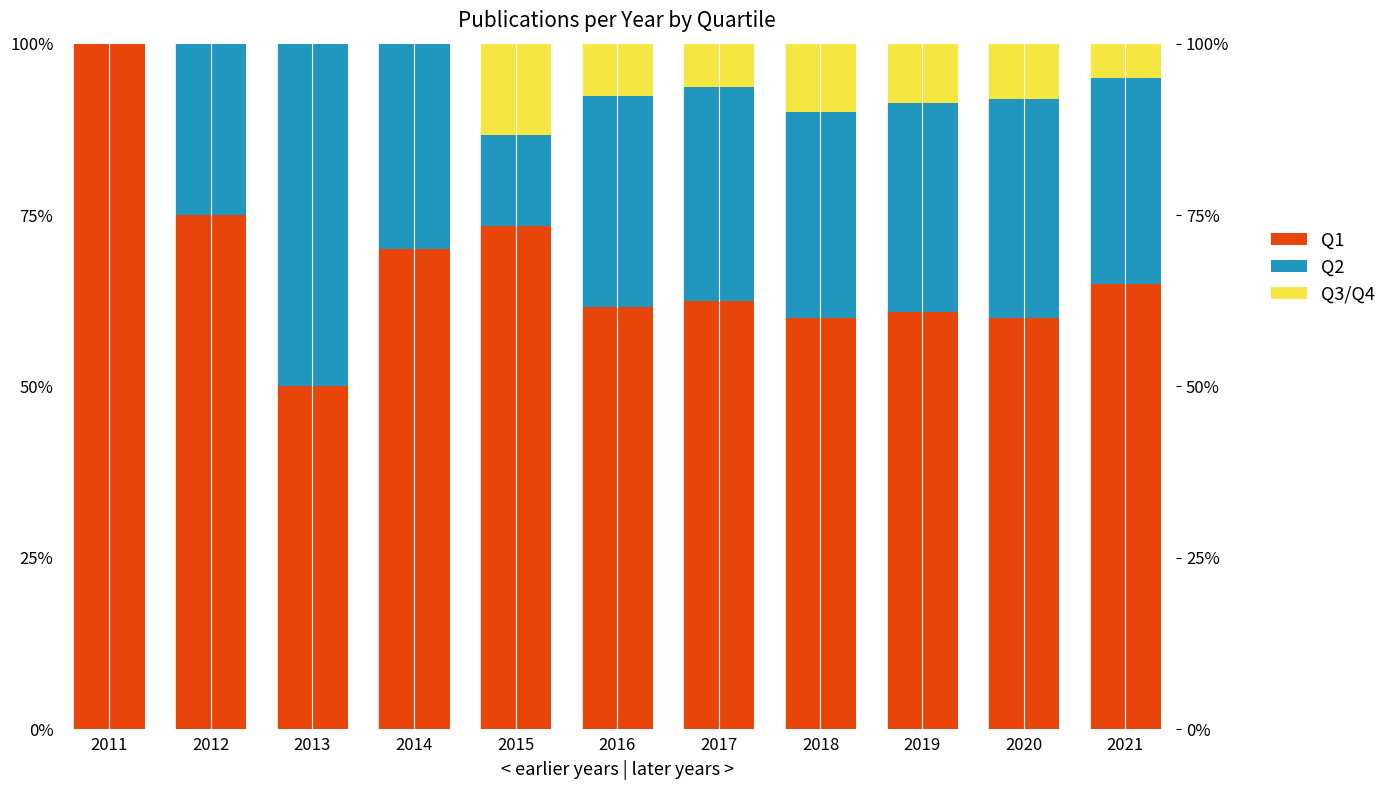

How many values in the Q3/Q4 series are below 6?

5